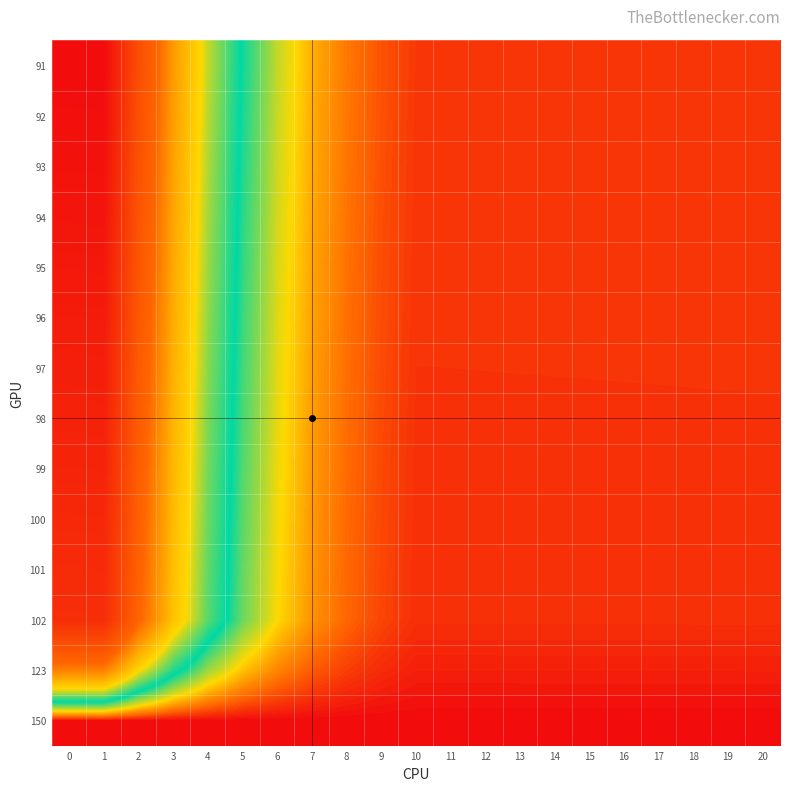

List the series in order of their peak value, lowest first.

91, 92, 93, 94, 95, 96, 97, 98, 99, 100, 101, 102, 123, 150